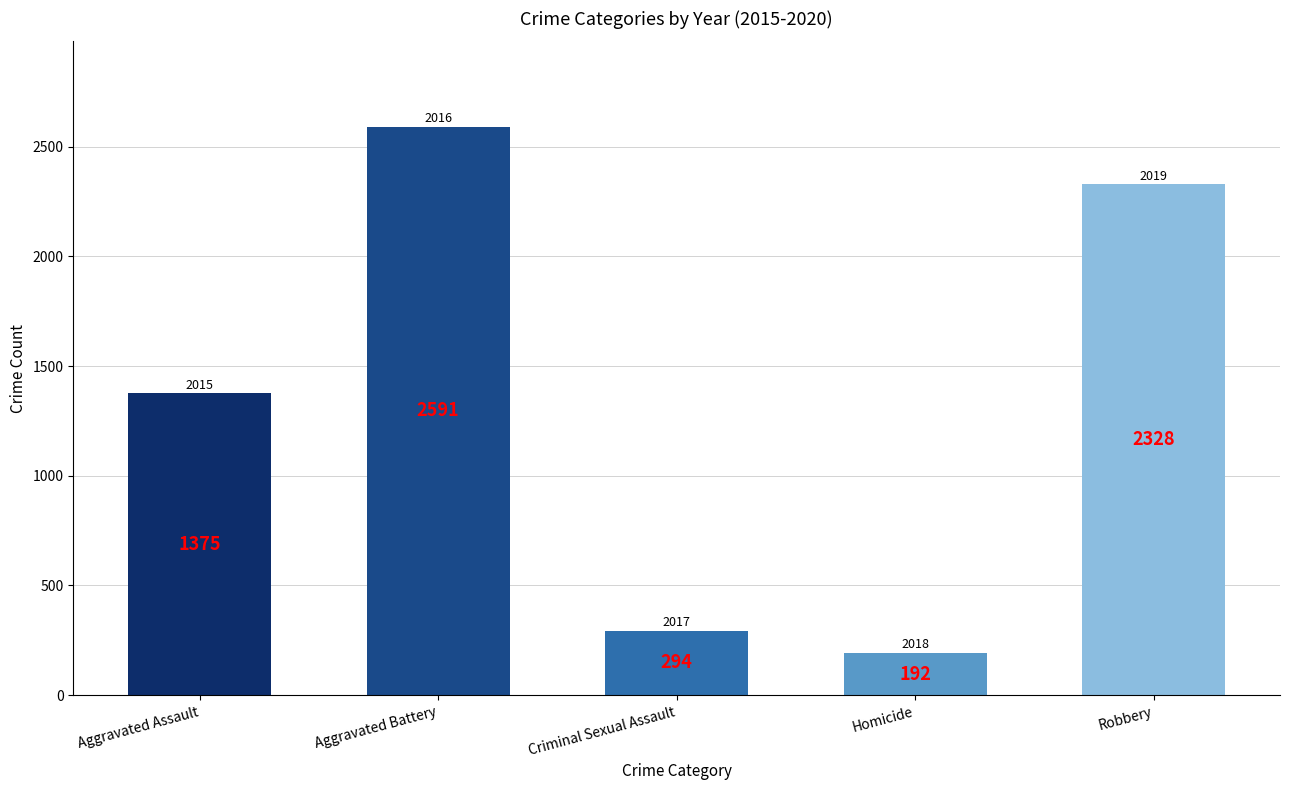

How many categories are shown in the chart?

5